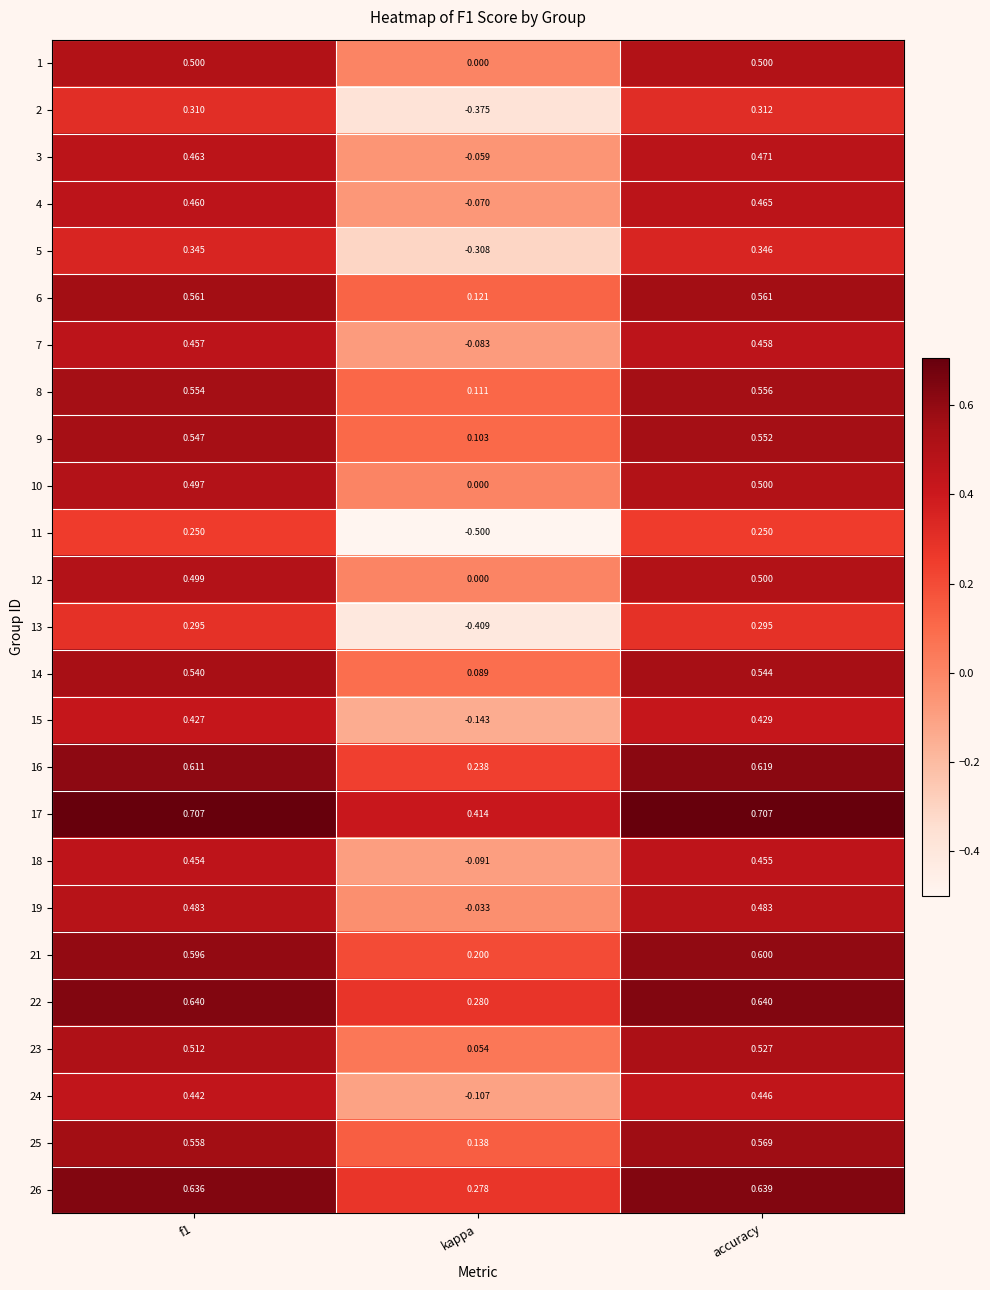

At which category is the sum across all series the highest?

accuracy